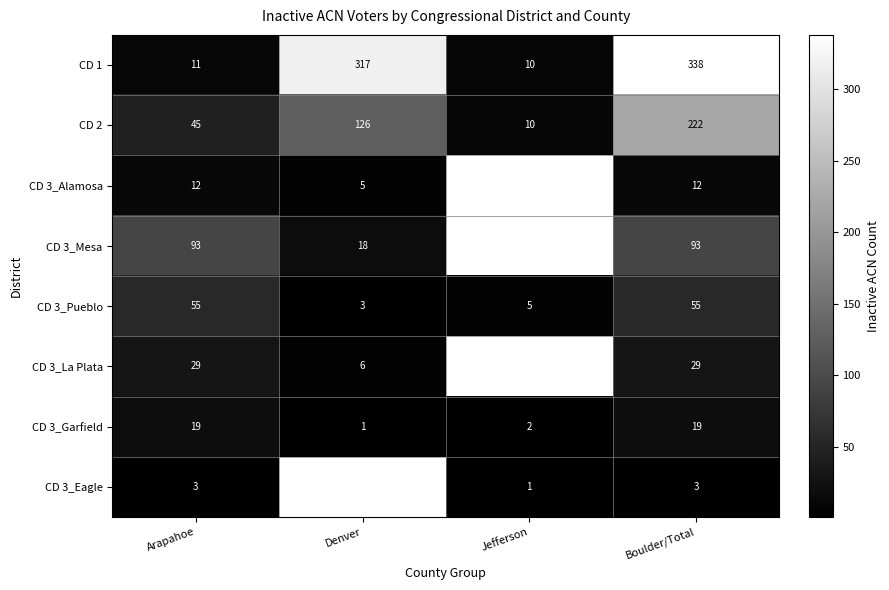

List the labels in order of CD 2 value, largest first.

Boulder/Total, Denver, Arapahoe, Jefferson